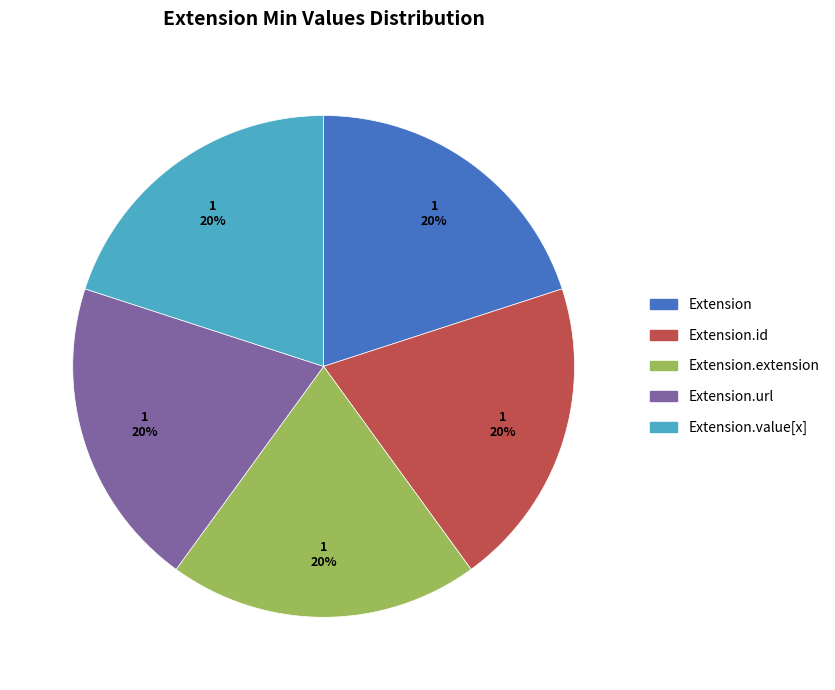

To the nearest percent, what is the difference between the largest and smallest slice percentages?

0%